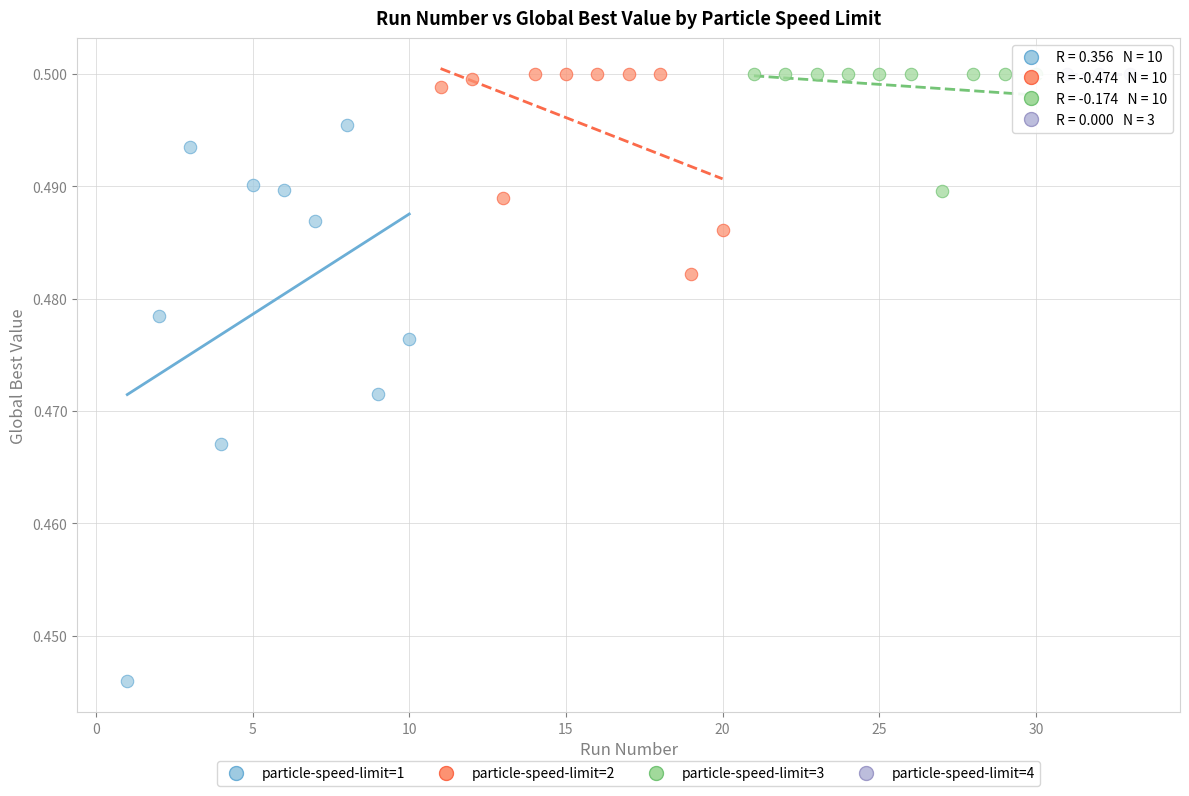

Which series contains the lowest Y value?

particle-speed-limit=1